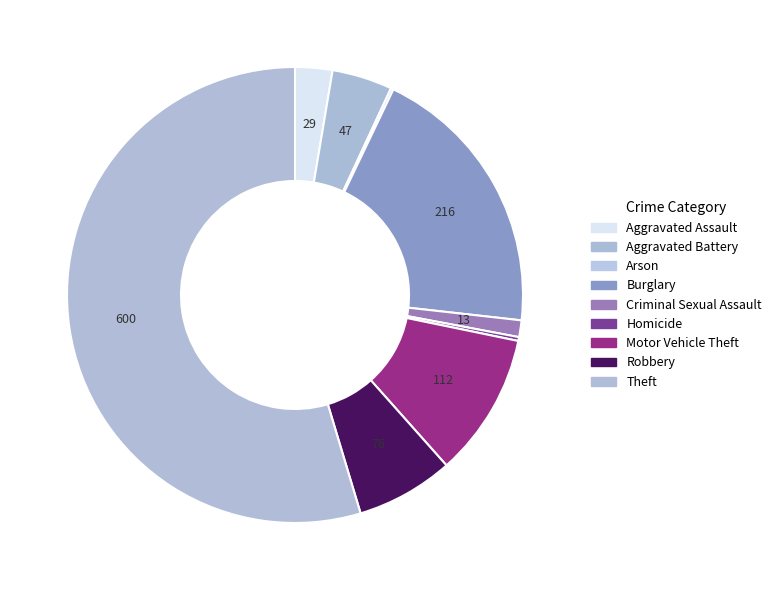

How many slices are in this pie chart?

9